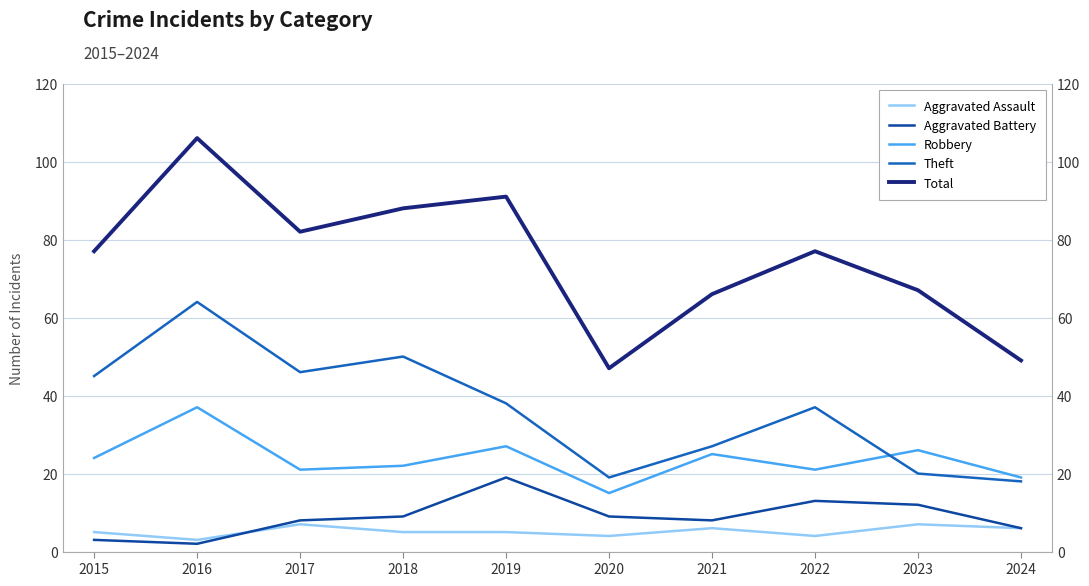

How many values in the Aggravated Assault series are below 5?

3